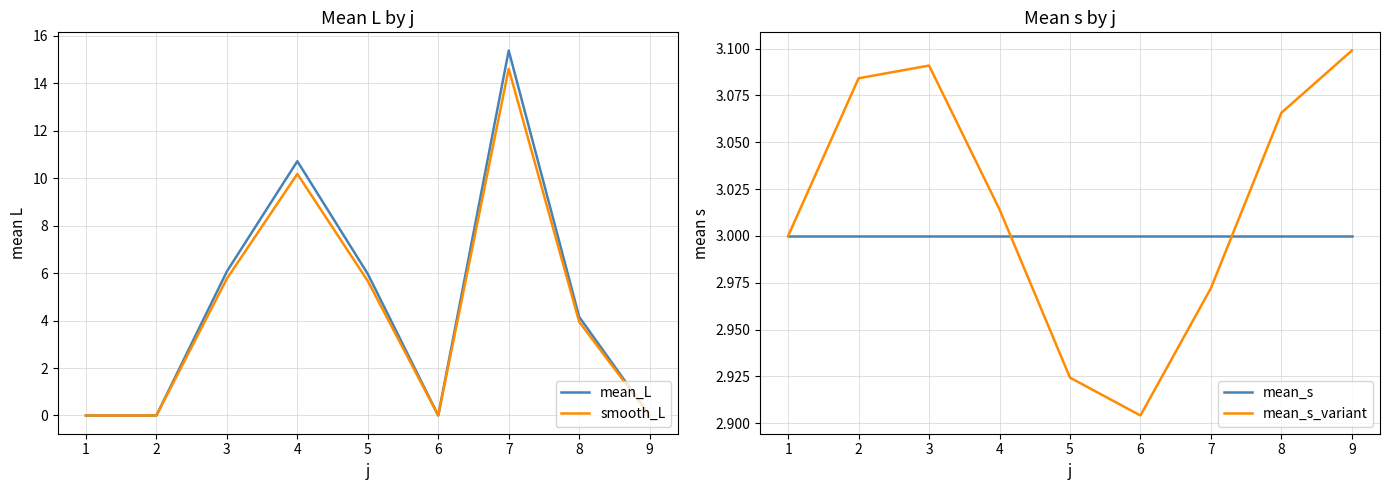

True or false: mean_L has a value of 0.0 at 6.

True